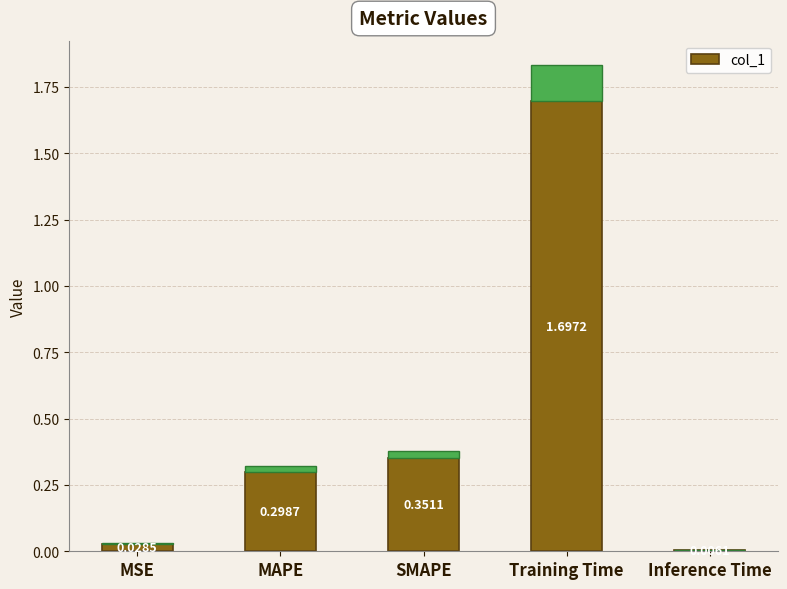

Rank the categories by value from highest to lowest.

Training Time, SMAPE, MAPE, MSE, Inference Time